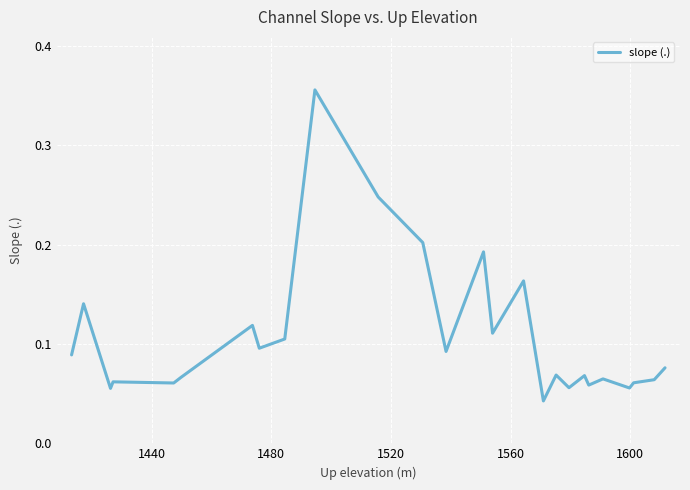

Is this an area chart (filled region under the line)?

No